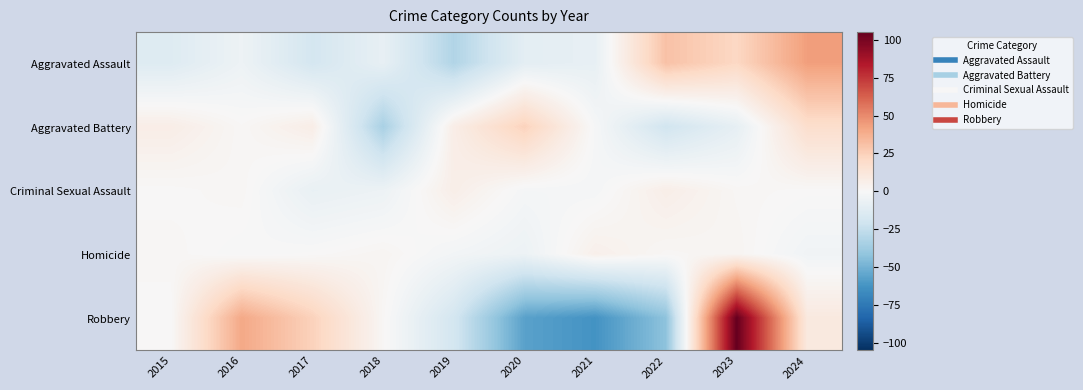

Reading left to right, transcribe all the data shown in this chart.

Aggravated Assault: 2015=-13.4	2016=-5.4	2017=-18.4	2018=-8.4	2019=-31.4	2020=-10.4	2021=-8.4	2022=30.6	2023=21.6	2024=43.6
Aggravated Battery: 2015=7.0	2016=1.0	2017=7.0	2018=-34.0	2019=7.0	2020=24.0	2021=-1.0	2022=-20.0	2023=-9.0	2024=18.0
Criminal Sexual Assault: 2015=0.4	2016=1.4	2017=-7.6	2018=-5.6	2019=6.4	2020=-1.6	2021=-1.6	2022=6.4	2023=1.4	2024=0.4
Homicide: 2015=1.3	2016=-0.7	2017=0.3	2018=2.3	2019=-2.7	2020=-5.7	2021=5.3	2022=1.3	2023=2.3	2024=-3.7
Robbery: 2015=0.2	2016=40.2	2017=24.2	2018=1.2	2019=-18.8	2020=-56.8	2021=-62.8	2022=-42.8	2023=105.2	2024=10.2